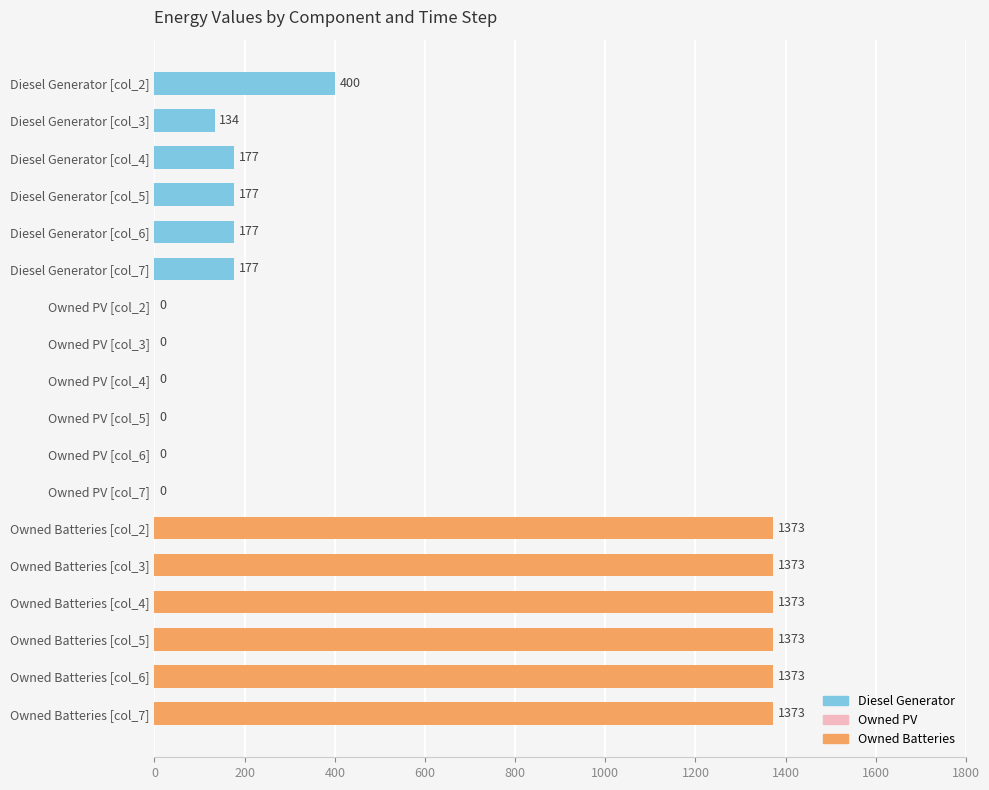

What is the maximum value shown in the chart?

1373.0